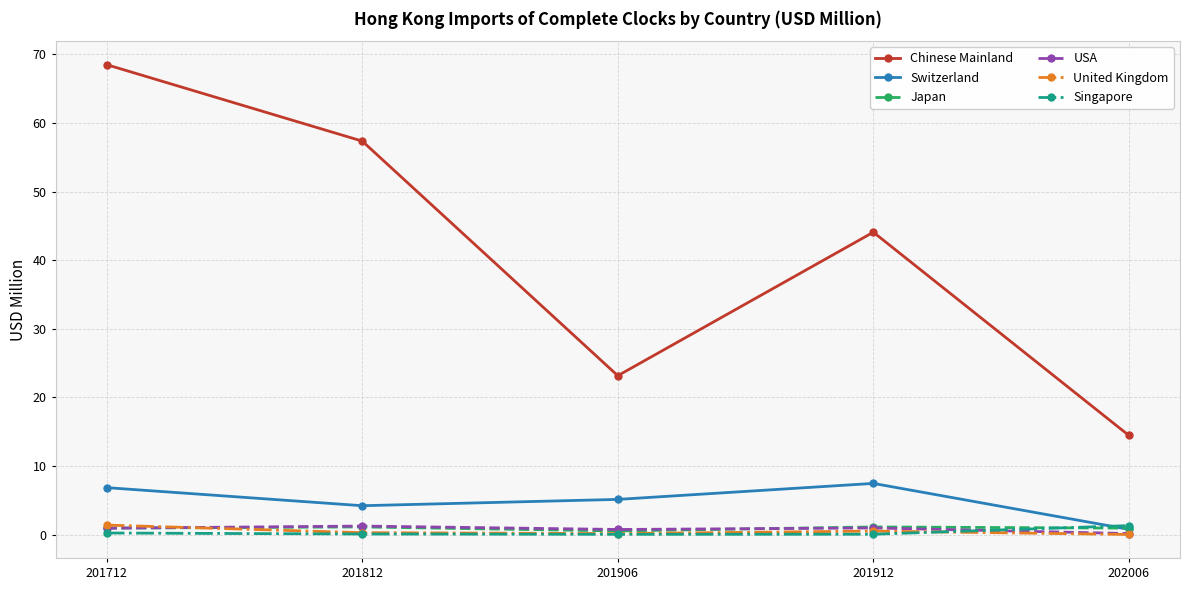

True or false: Chinese Mainland has more than 1 points higher than both neighbors.

False